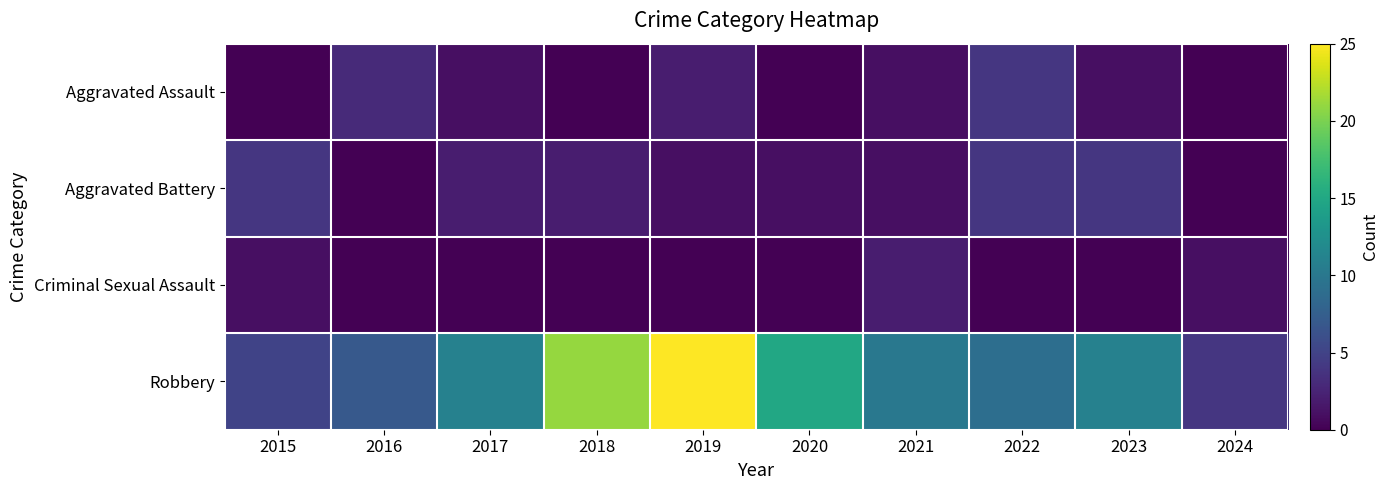

What is the maximum value shown in the chart?

25